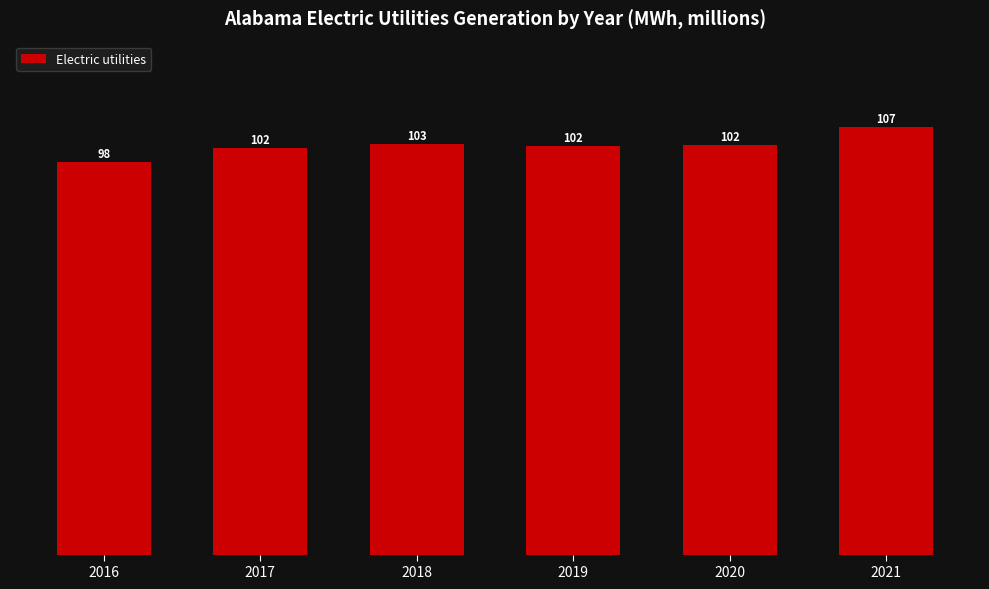

What is the average value?

102.3